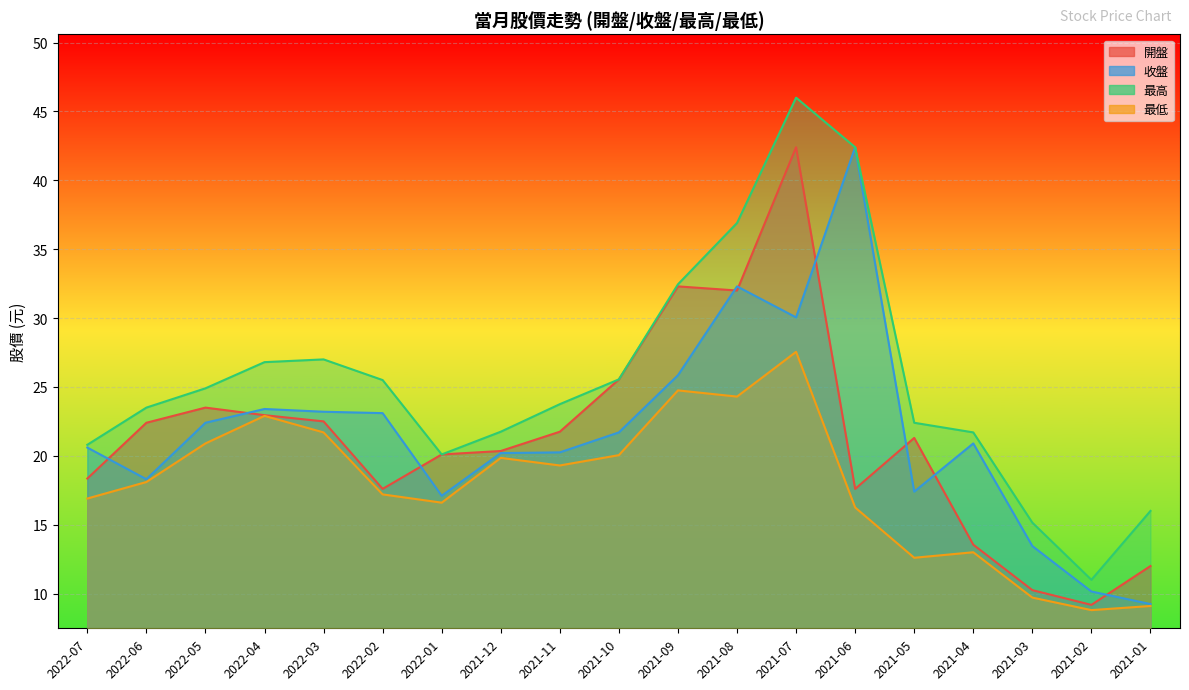

How many data points in 收盤 are above 20?

13